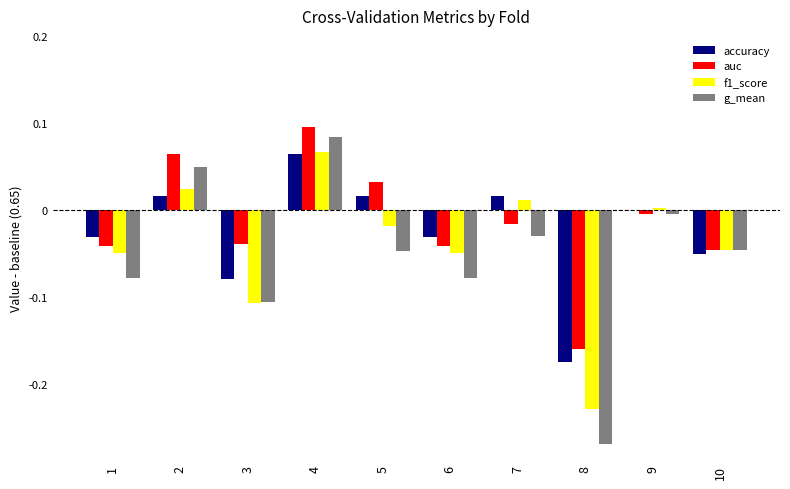

Which series has the largest range (max minus min)?

g_mean